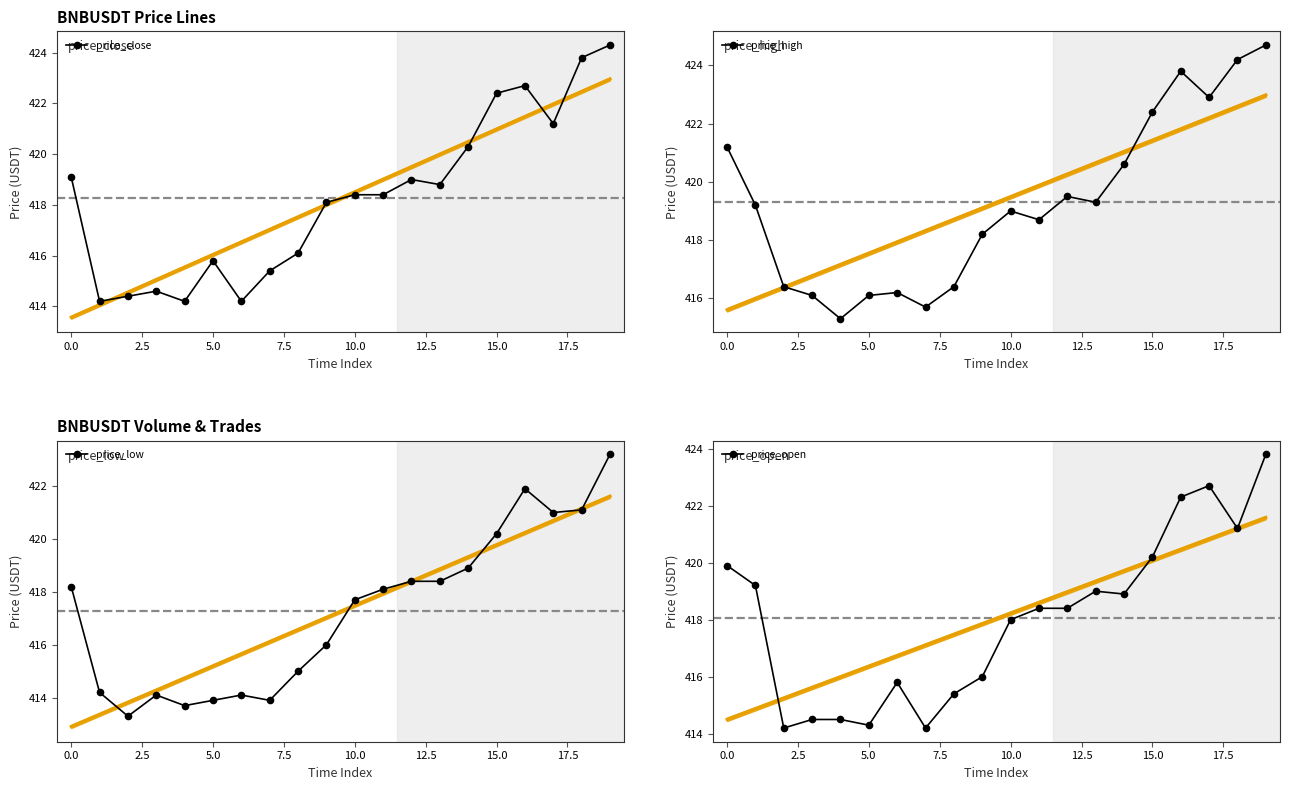

At how many categories does at least one series exceed 421?

6